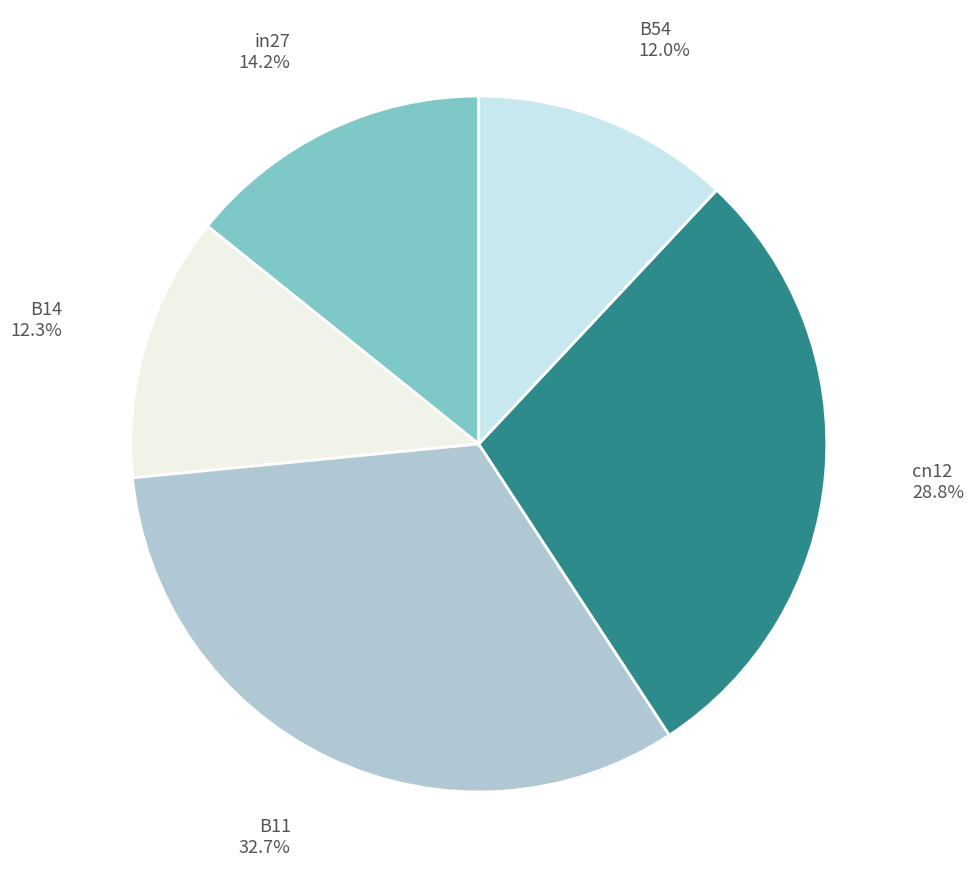

What percentage do B11 and B14 together represent?

45.0%